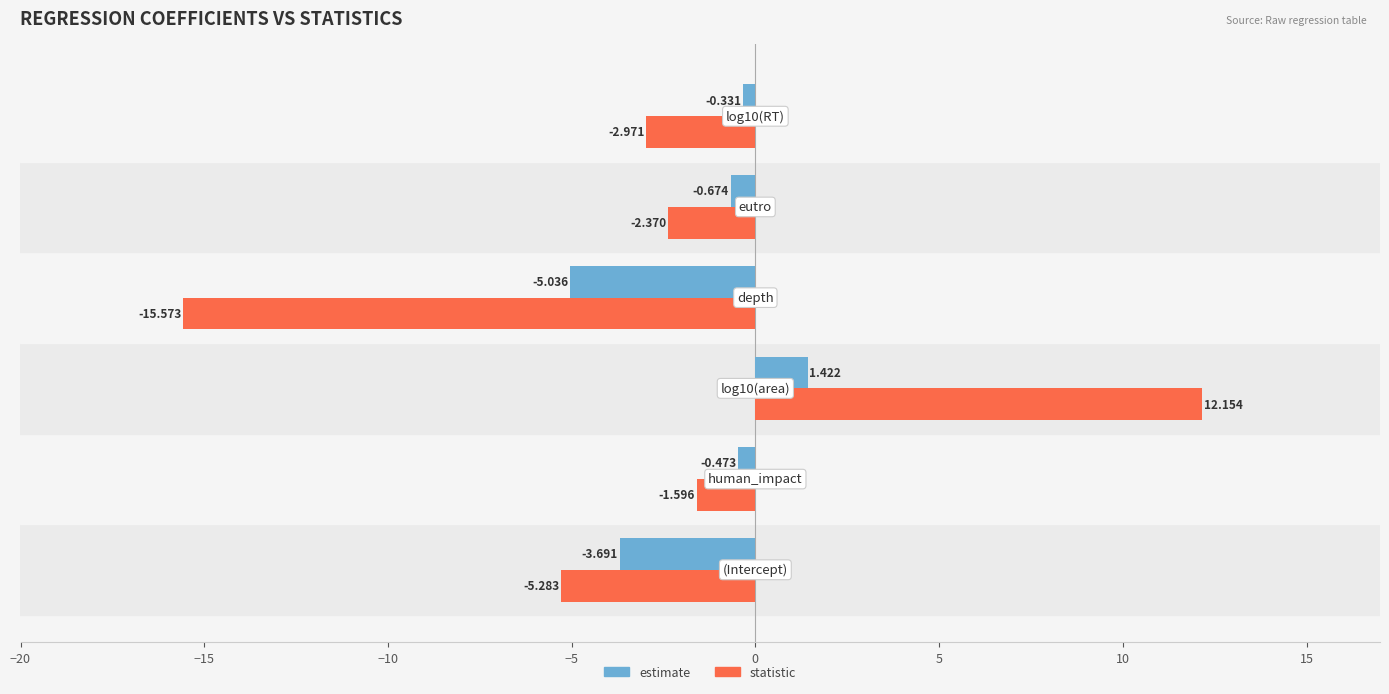

List the series in order of their peak value, lowest first.

estimate, statistic